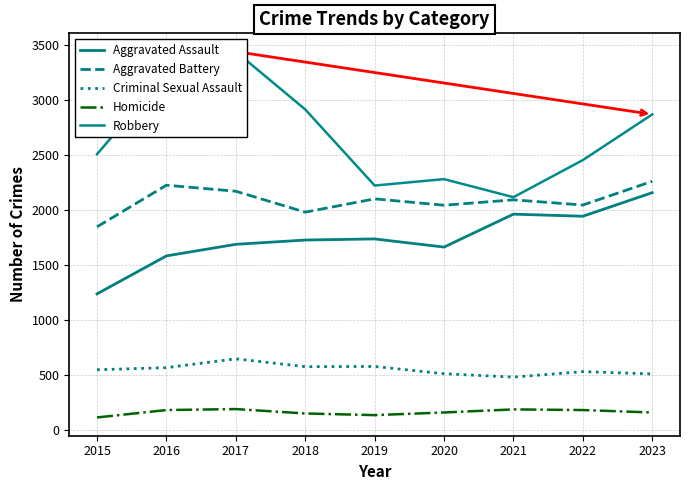

Reading right to left, extract all data points from this chart.

Aggravated Assault: 2158	1944	1963	1664	1738	1728	1689	1584	1239
Aggravated Battery: 2261	2046	2093	2044	2102	1981	2171	2226	1848
Criminal Sexual Assault: 512	533	483	514	580	578	649	569	550
Homicide: 162	184	190	162	138	153	193	184	117
Robbery: 2869	2454	2117	2281	2223	2914	3439	3242	2508